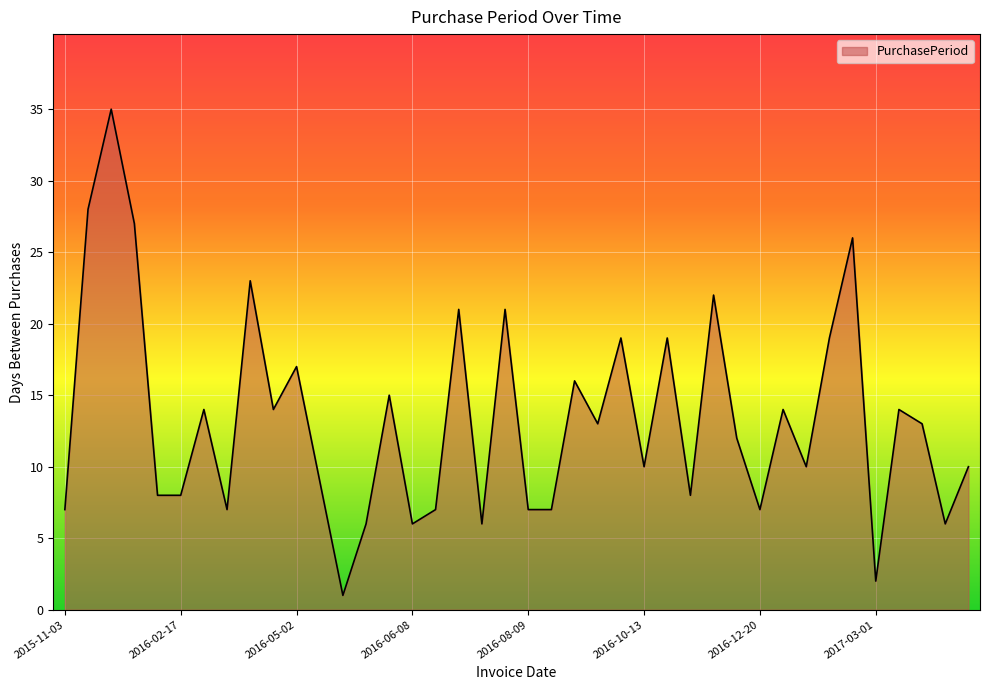

What is the difference between the maximum and minimum values?

34